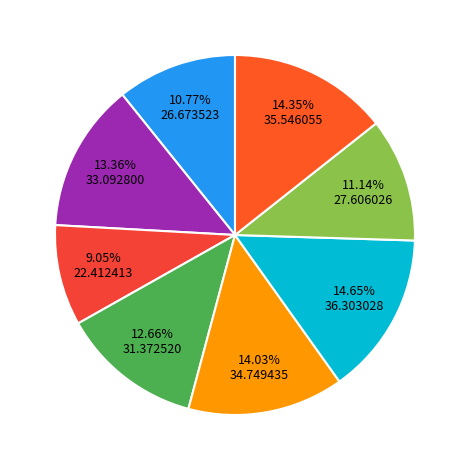

How many segments does this pie chart have?

8